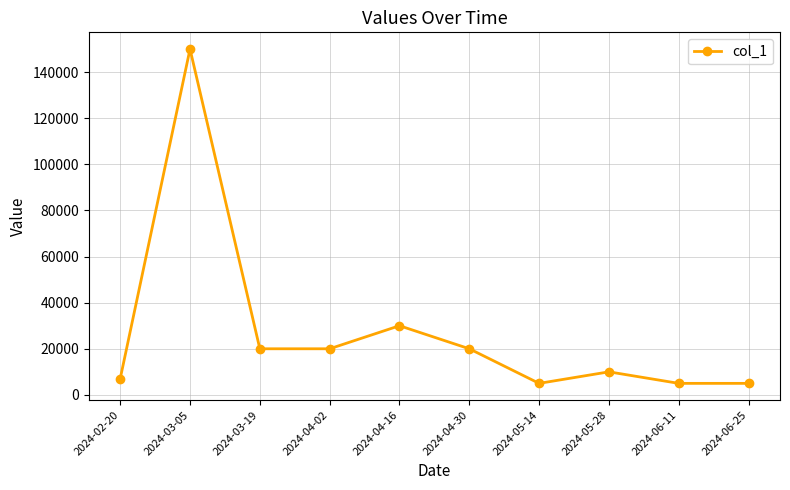

What is the ratio of the value at 2024-04-16 to the value at 2024-03-05?

0.2